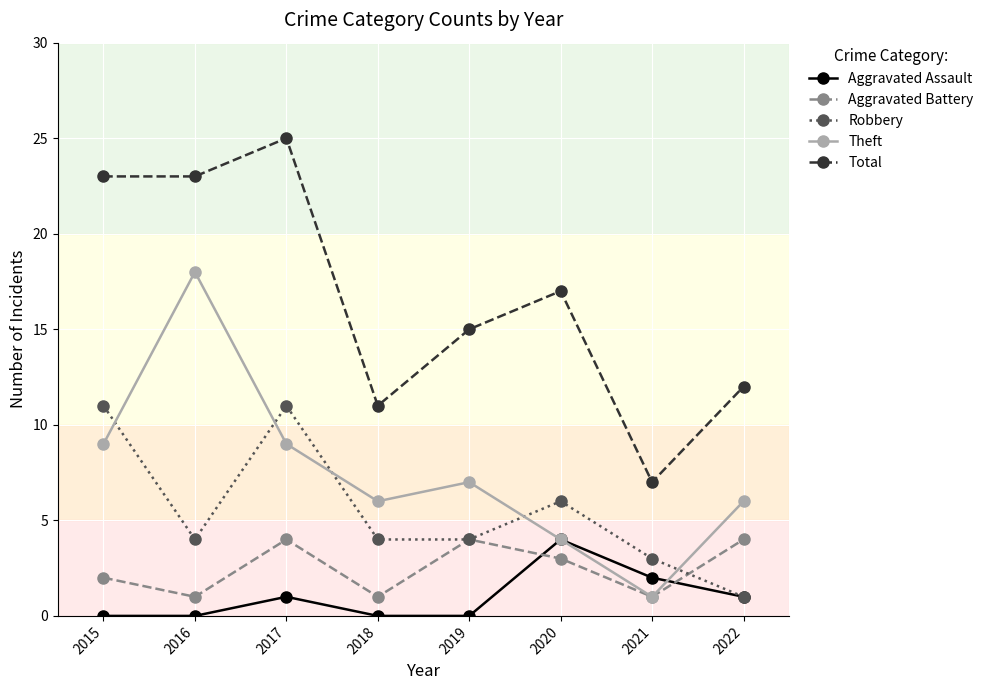

Where do Theft and Robbery first cross each other?

2015 and 2016